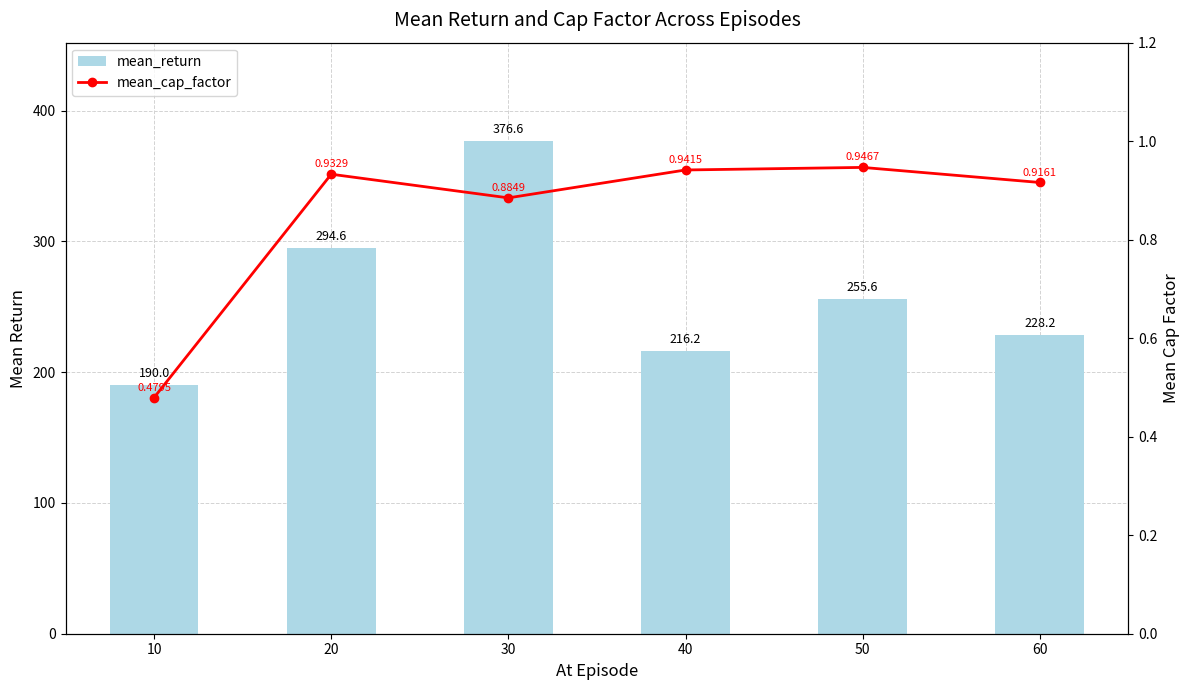

Between 30 and 60, which is larger?

30